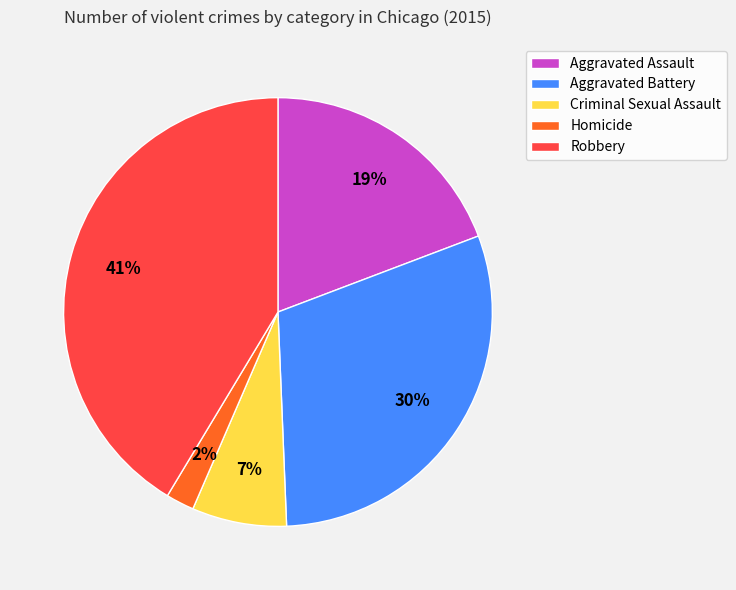

To the nearest percent, what percentage of the pie is Homicide?

2%